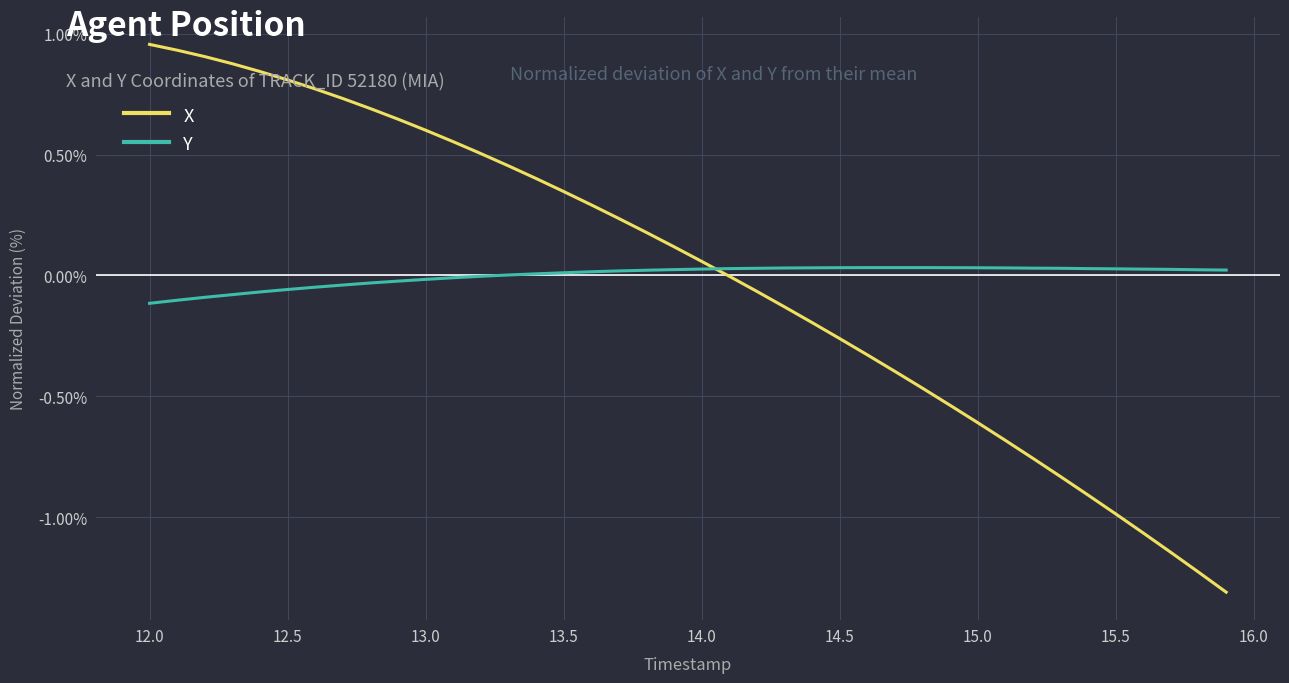

What is the difference between the second highest and second lowest values in the X series?

2.2